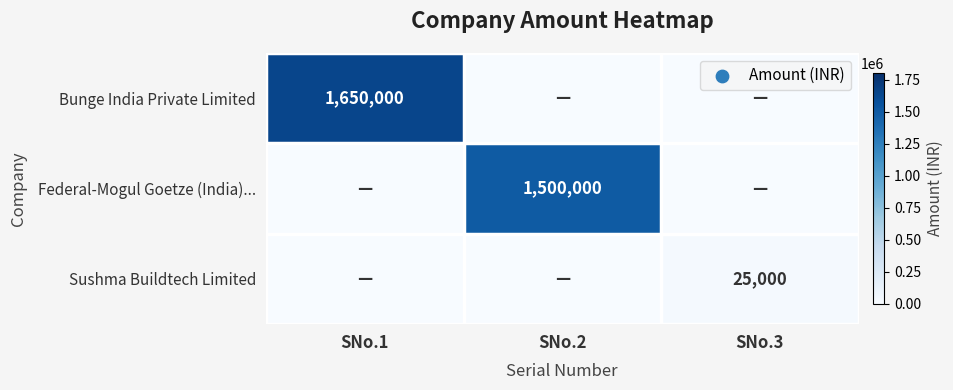

The Sushma Buildtech Limited series shows 41340 at SNo.3. True or false?

False